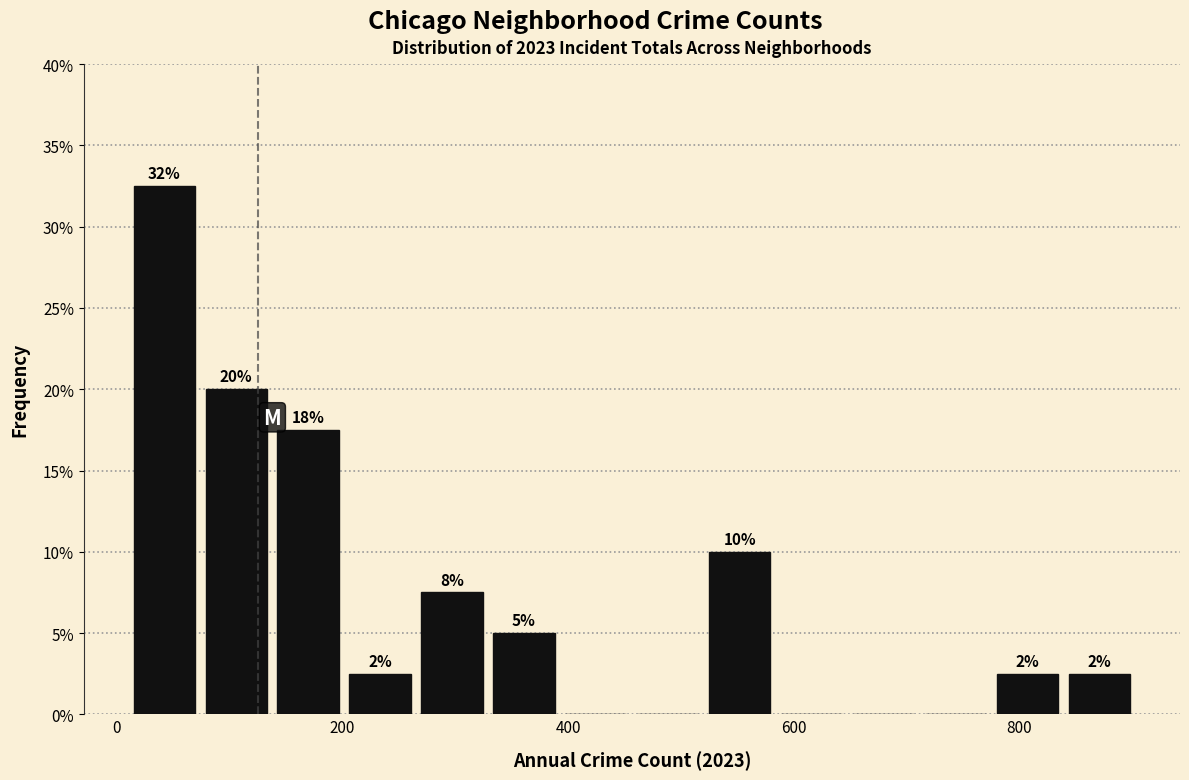

Around what value on the x-axis is the tallest bar? Give the approximate position of its centre, as read against the axis.

40